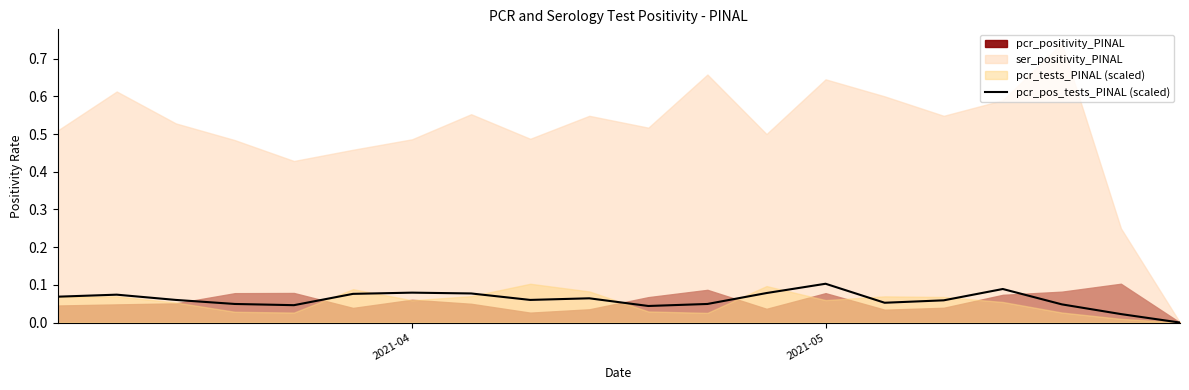

Does the chart display data point markers on the line(s)?

No